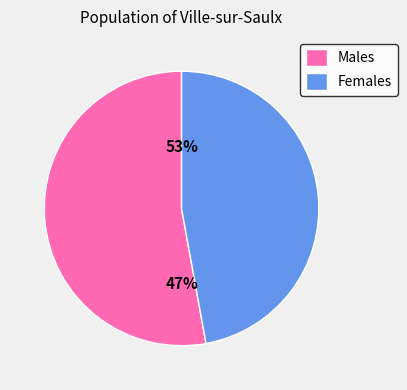

What is the total percentage of 1 and 2?

100.0%